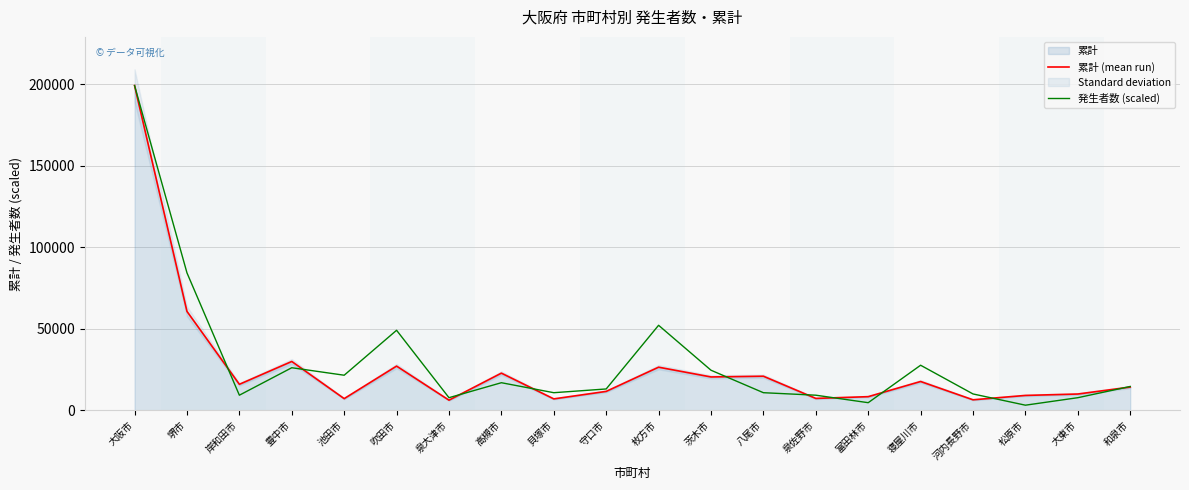

Where is the first local minimum for 発生者数 (scaled)?

岸和田市